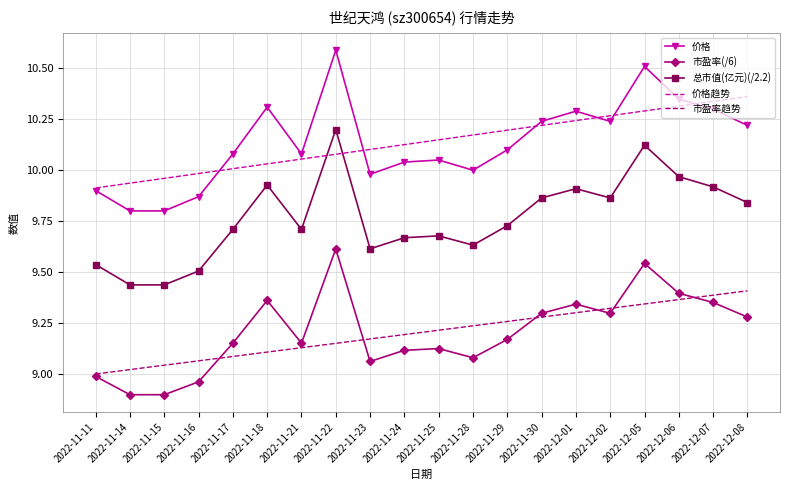

Which series has the largest range (max minus min)?

价格